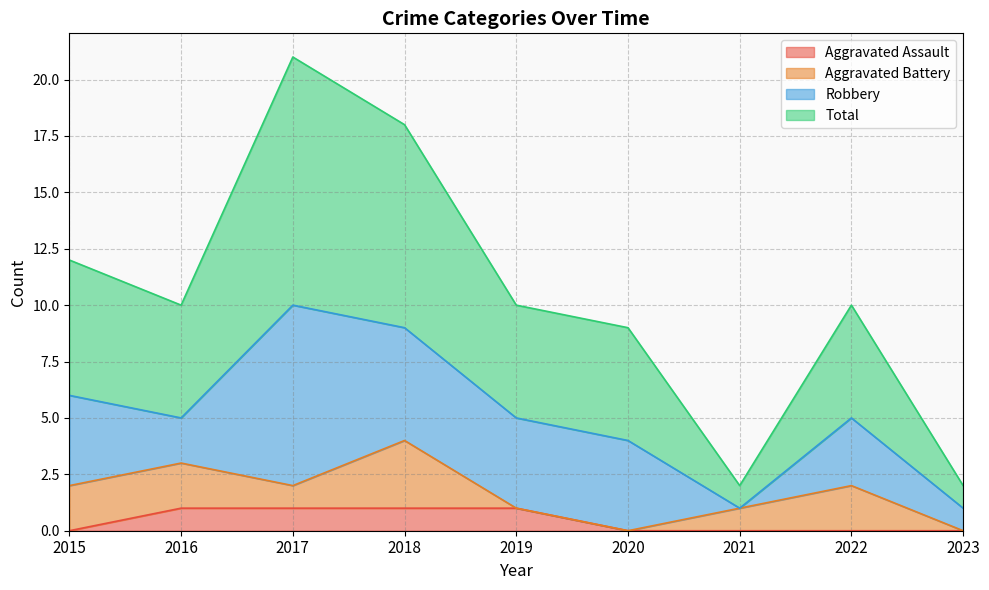

Which category has the highest value in the Aggravated Assault series?

2016